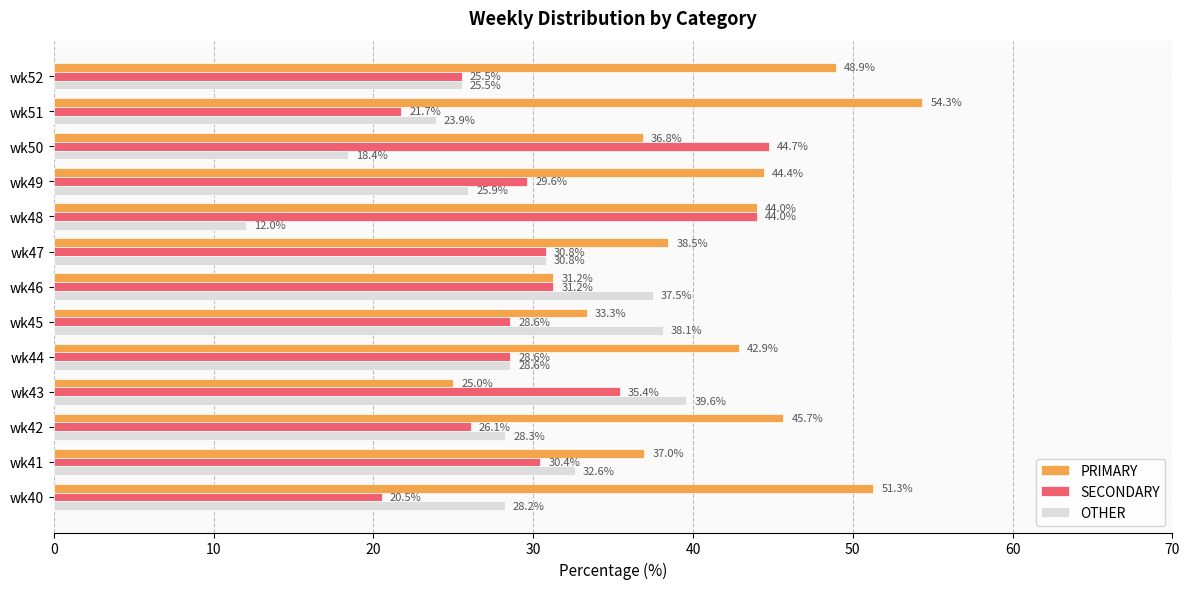

Is it true that PRIMARY equals 44.0 at wk48?

True